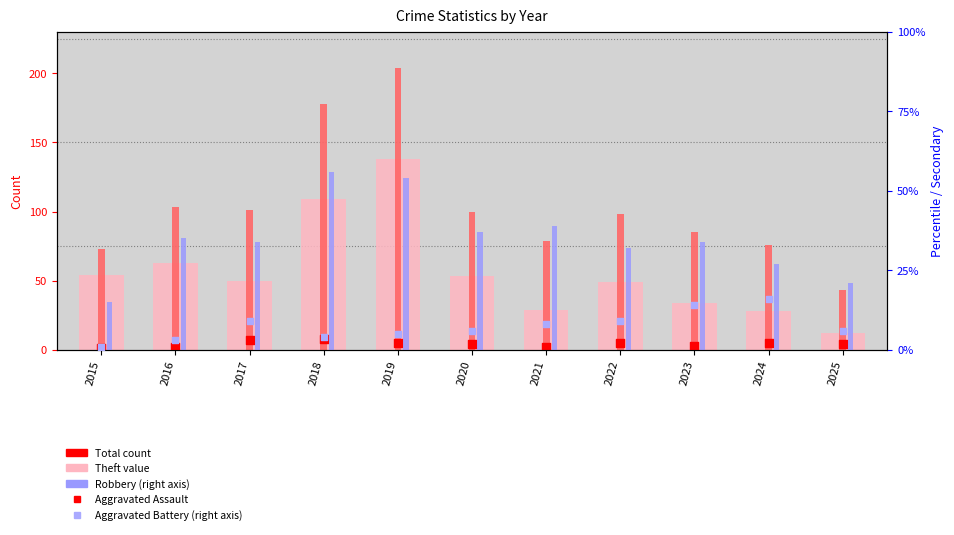

Which series contains the highest Y value?

Total